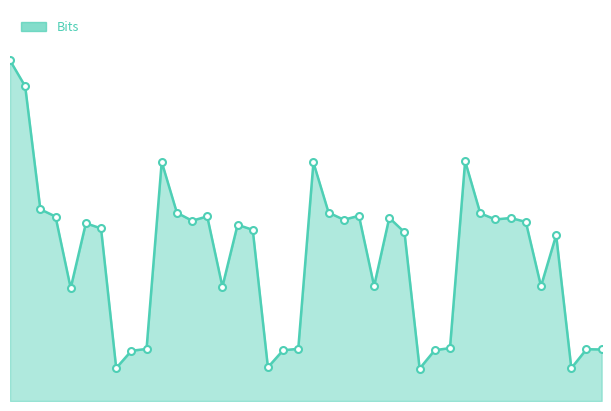

Does the chart display data point markers on the line(s)?

No